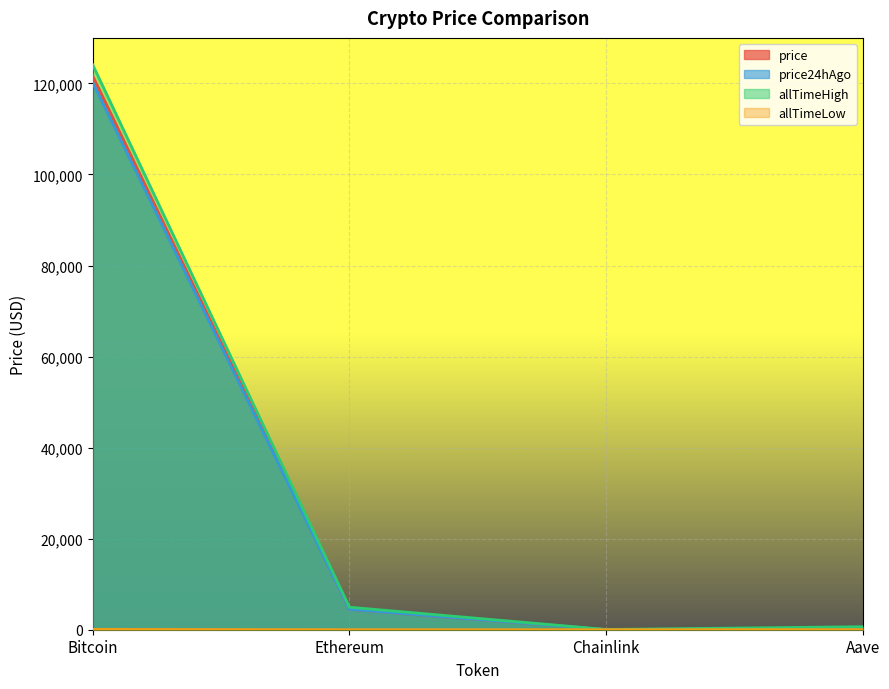

Which series has the largest range (max minus min)?

allTimeHigh